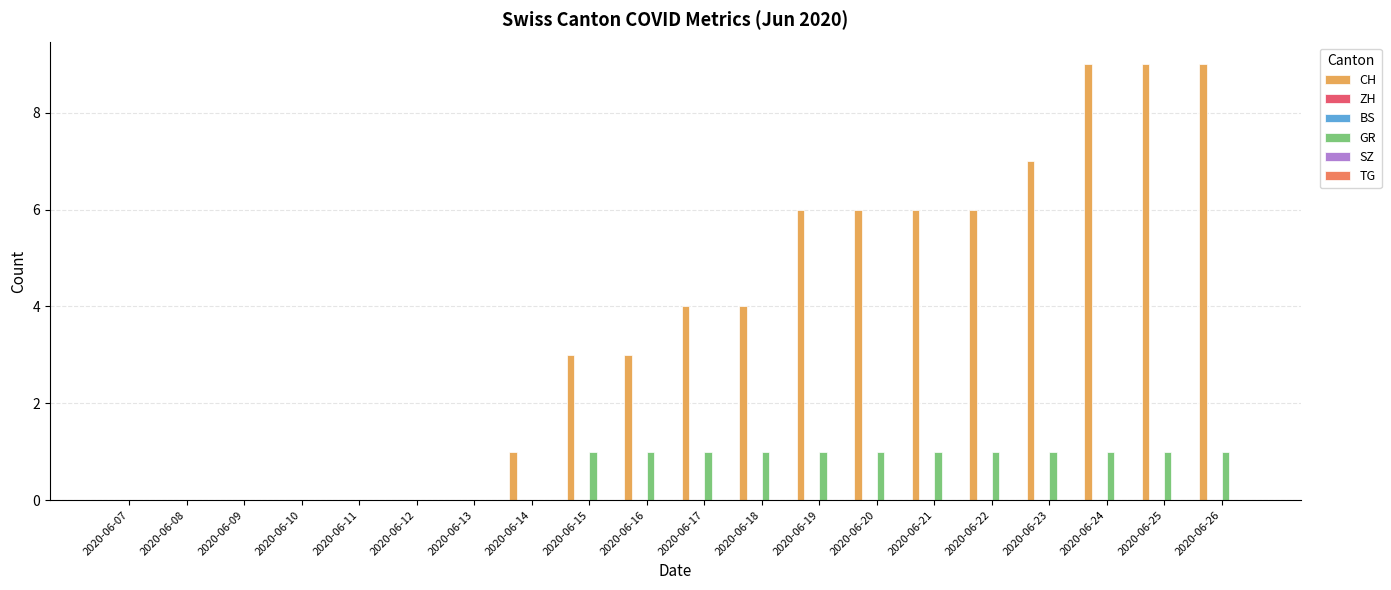

What is the maximum value shown in the chart?

9